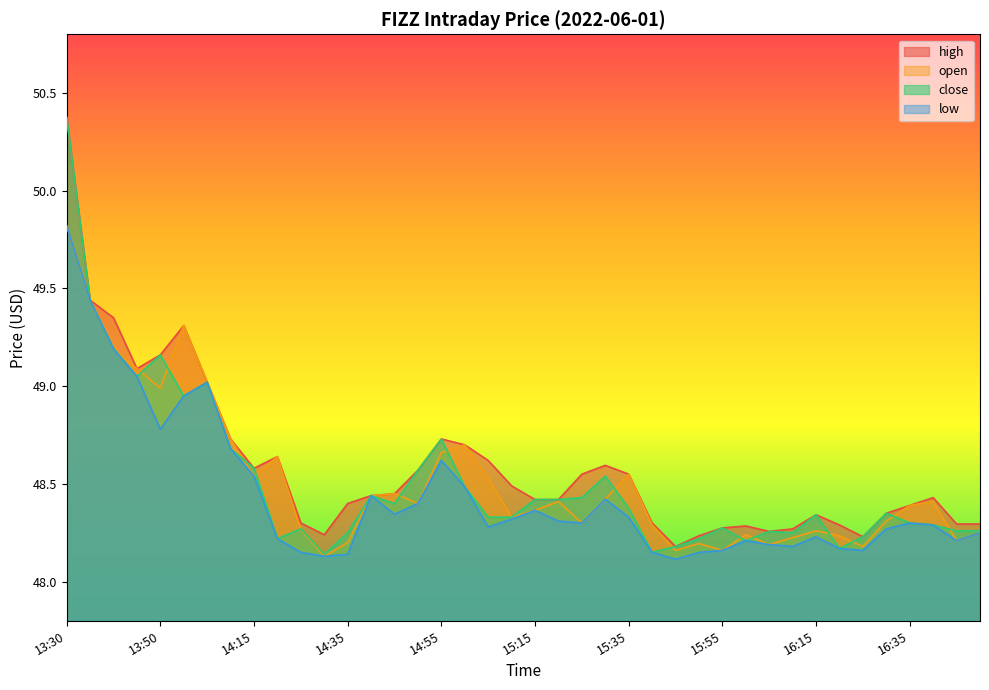

Which series has the largest total across all categories?

high